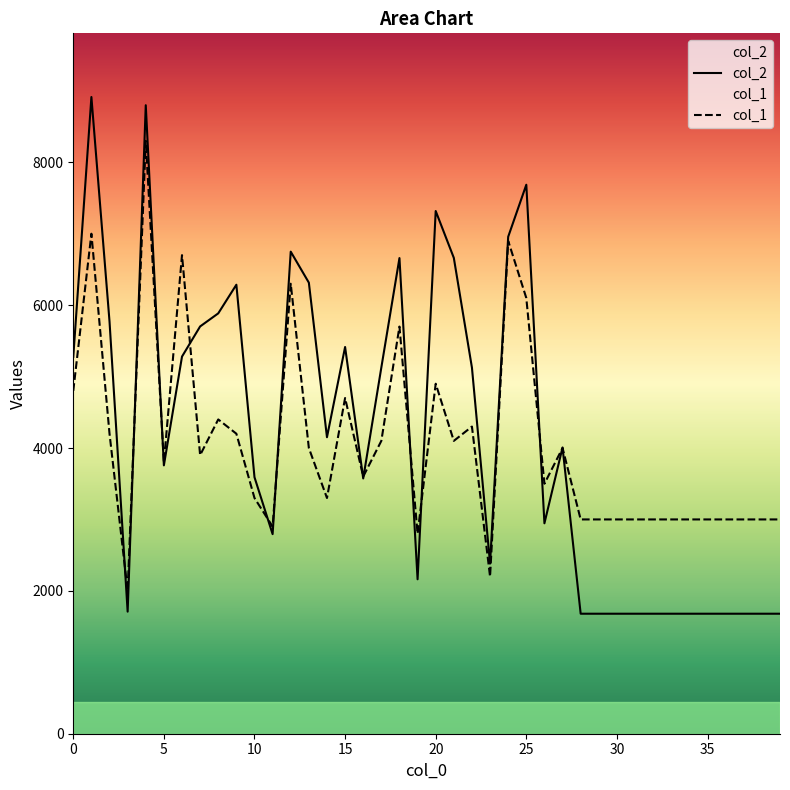

How many lines are shown in the chart?

2